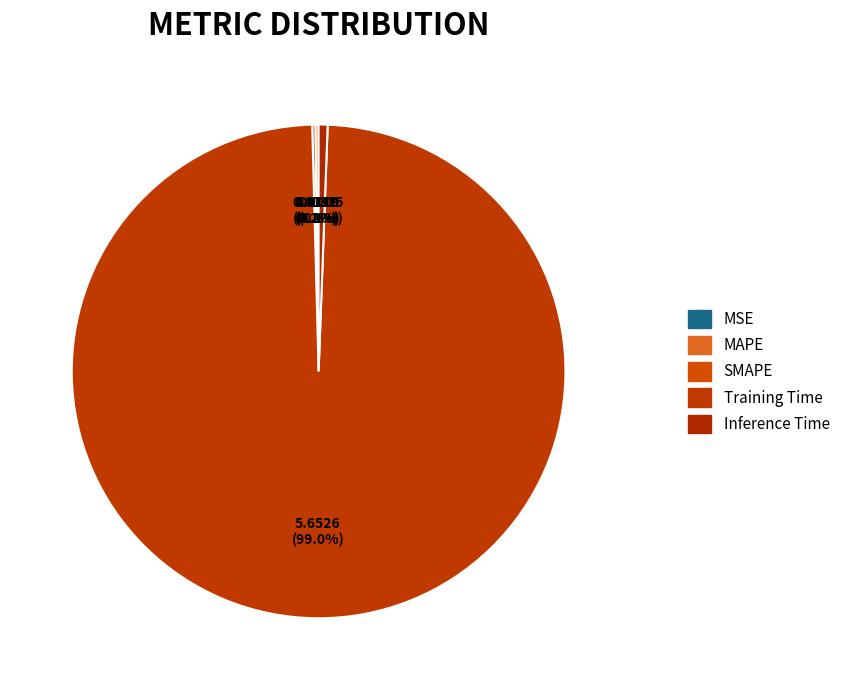

What percentage is the Inference Time slice, to the nearest percent?

1%